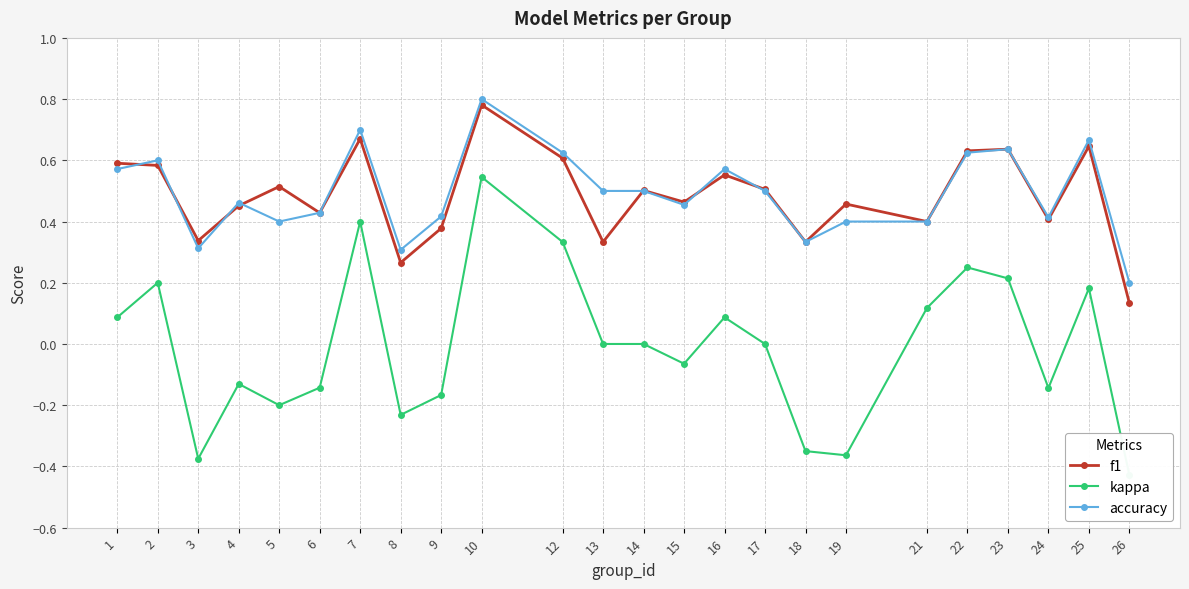

What is the spread (max minus min) of values at 7?

0.3